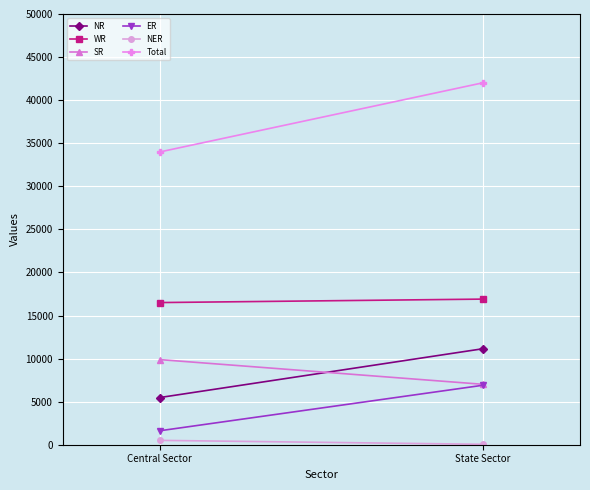

How many lines are shown in the chart?

6